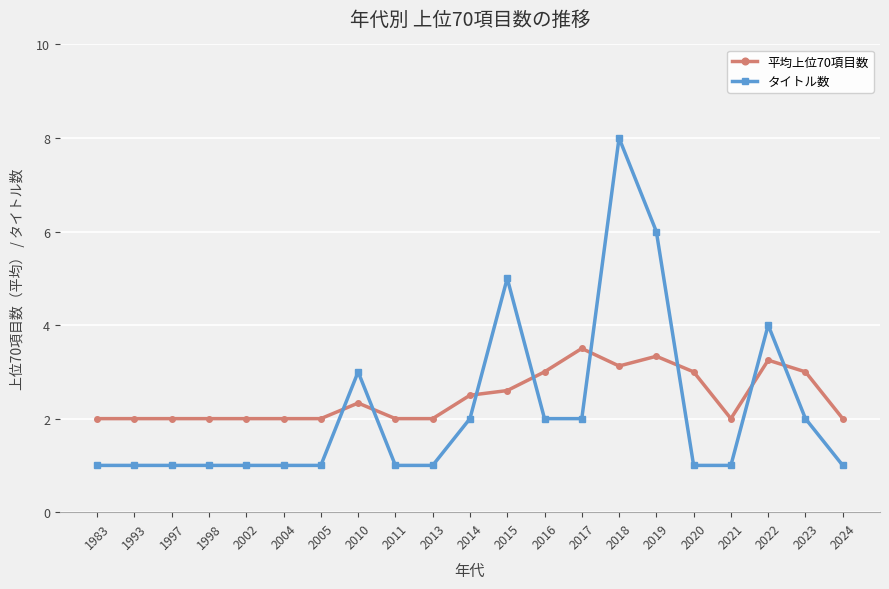

What is the approximate value of タイトル数 at 2004?

1.0